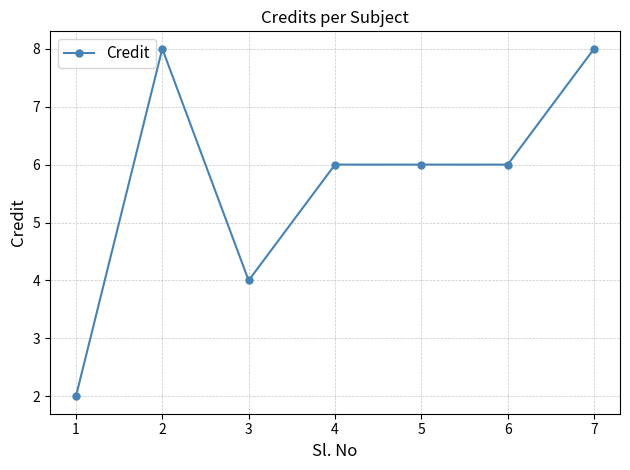

Read the value at 1.

2